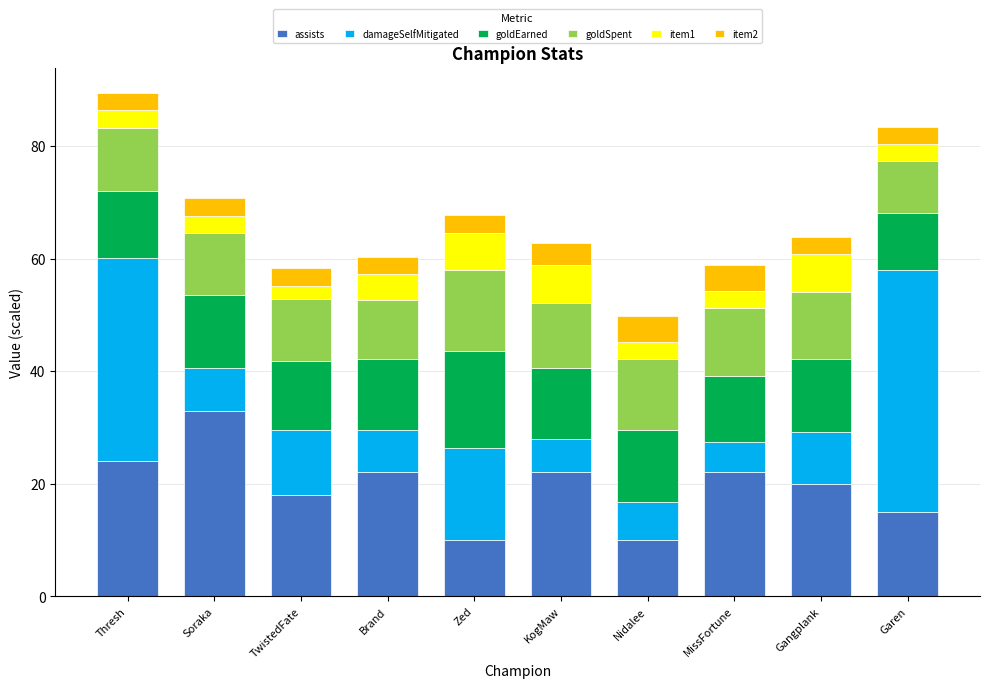

What is the difference between the second highest and minimum values in the assists series?

14.0